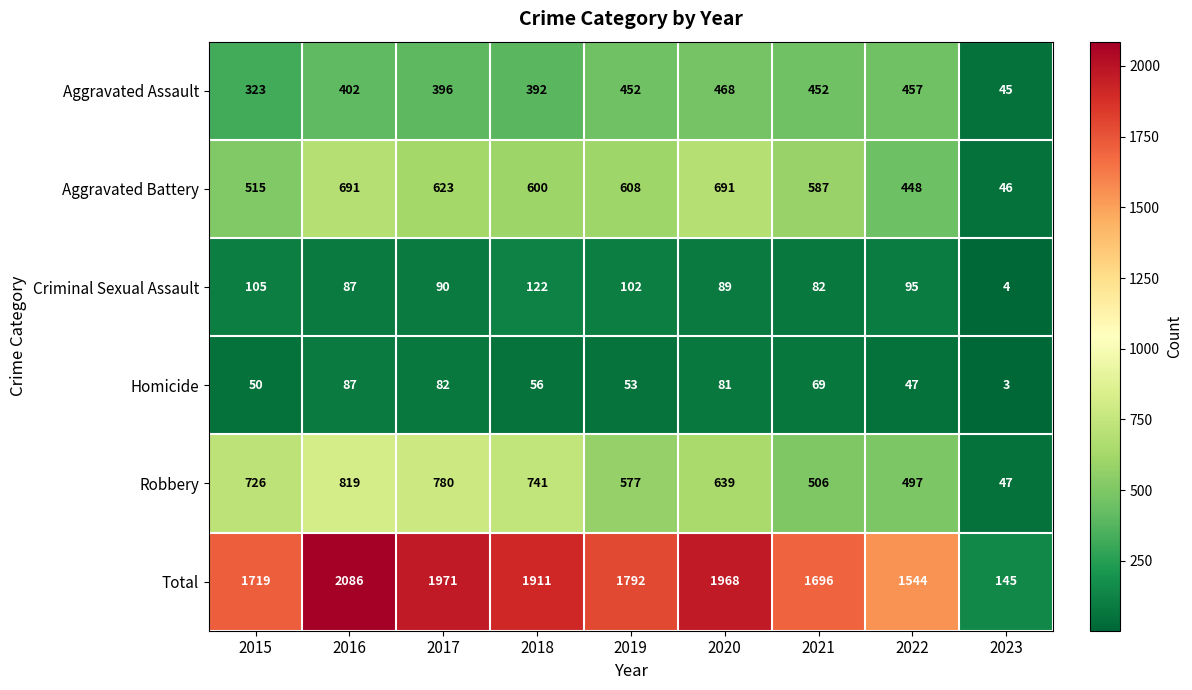

At which label does Homicide first exceed 56?

2016